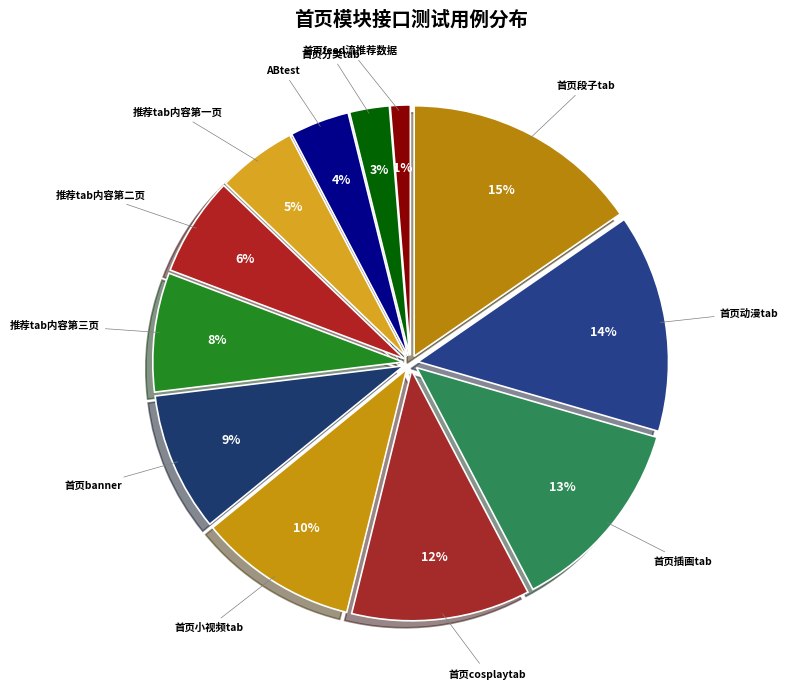

What percentage is the ABtest slice, to the nearest percent?

4%